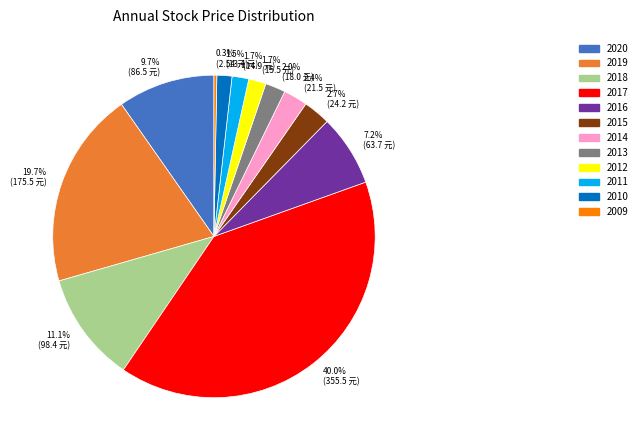

Combined, do 2017 and 2018 account for over 50%?

Yes